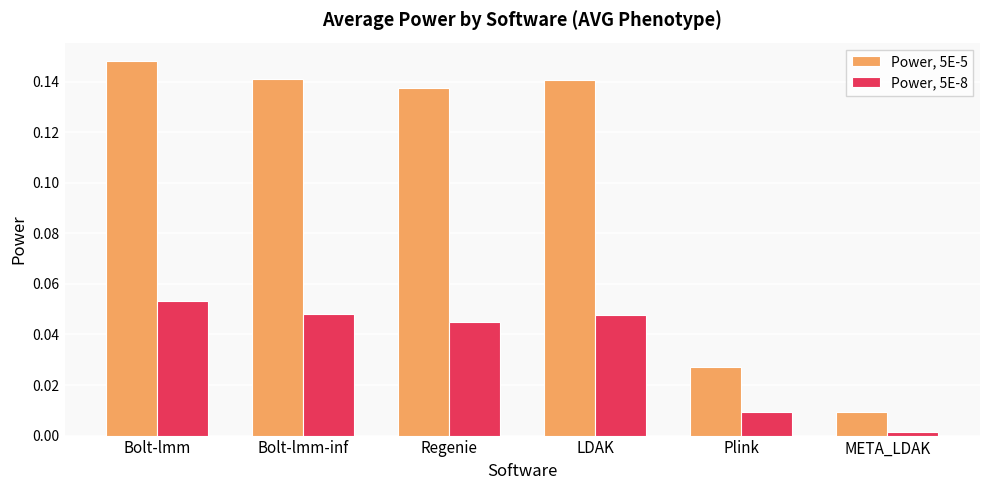

Which category has the highest value across all series?

Bolt-lmm